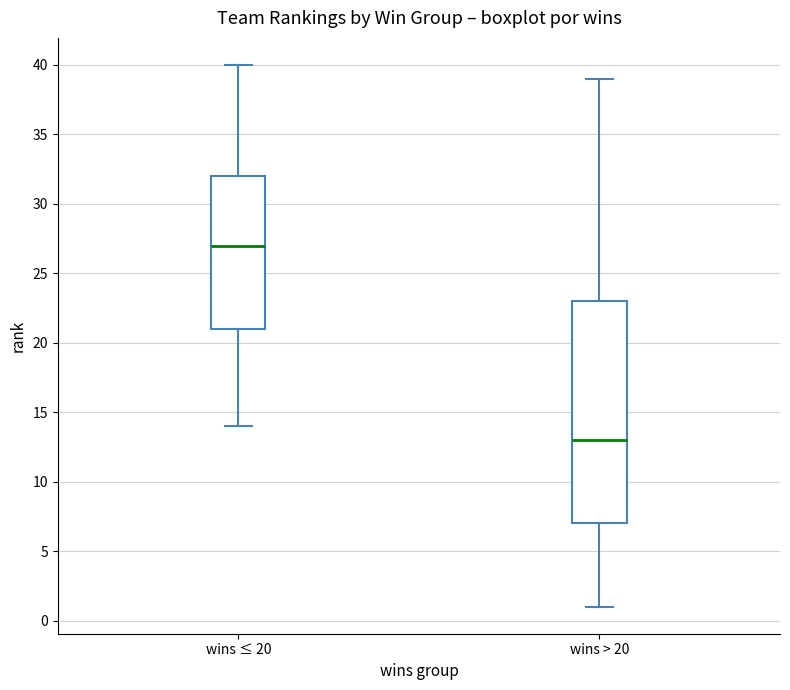

Reading left to right, read every box against the y-axis: the position of its median line, the range the box covers, and the ends of its whiskers. The values are not printed on the chart, so give them approximately, as read against the axis.

wins ≤ 20: median 27, box 21 to 32, whiskers 14 to 40
wins > 20: median 13, box 7 to 23, whiskers 1 to 39